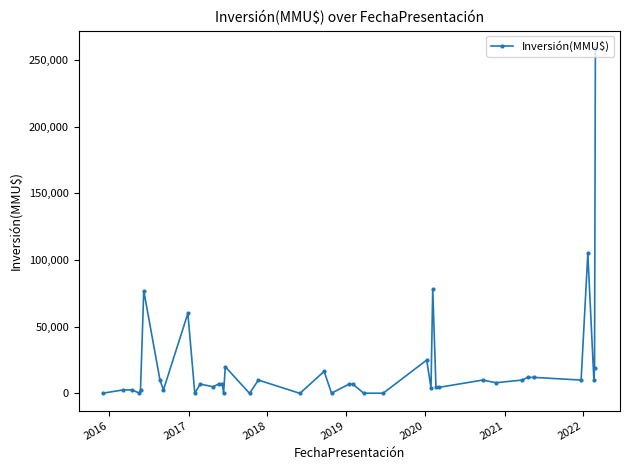

What is the maximum value shown in the chart?

259000